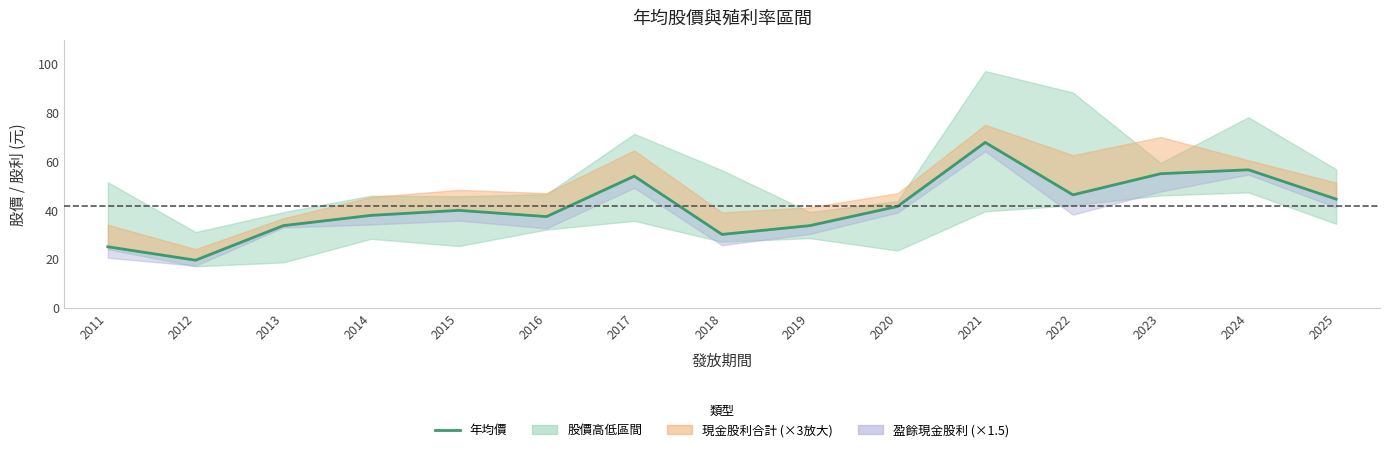

Reading left to right, what are all the values shown in this chart?

2011=25.0	2012=19.5	2013=33.6	2014=37.9	2015=39.9	2016=37.4	2017=53.9	2018=30.1	2019=33.6	2020=41.5	2021=67.7	2022=46.2	2023=54.9	2024=56.5	2025=44.5